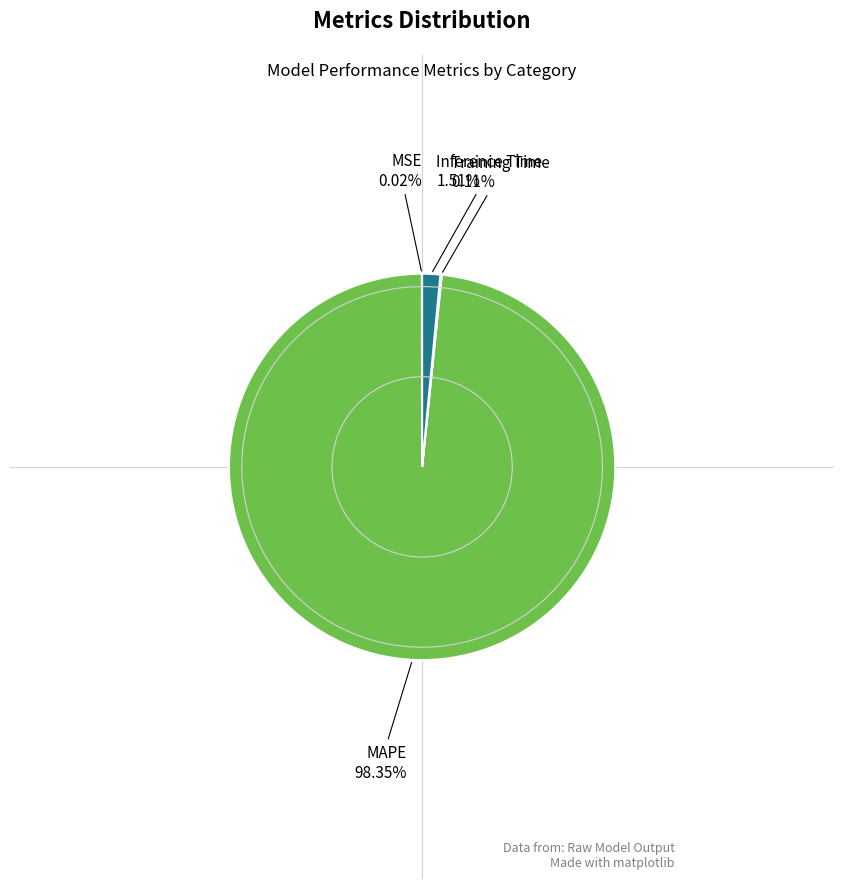

What percentage is NOT represented by Inference Time?

98.5%